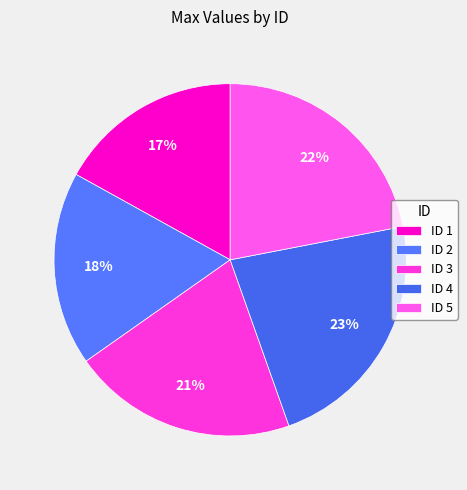

To the nearest percent, what is the average slice percentage?

20%